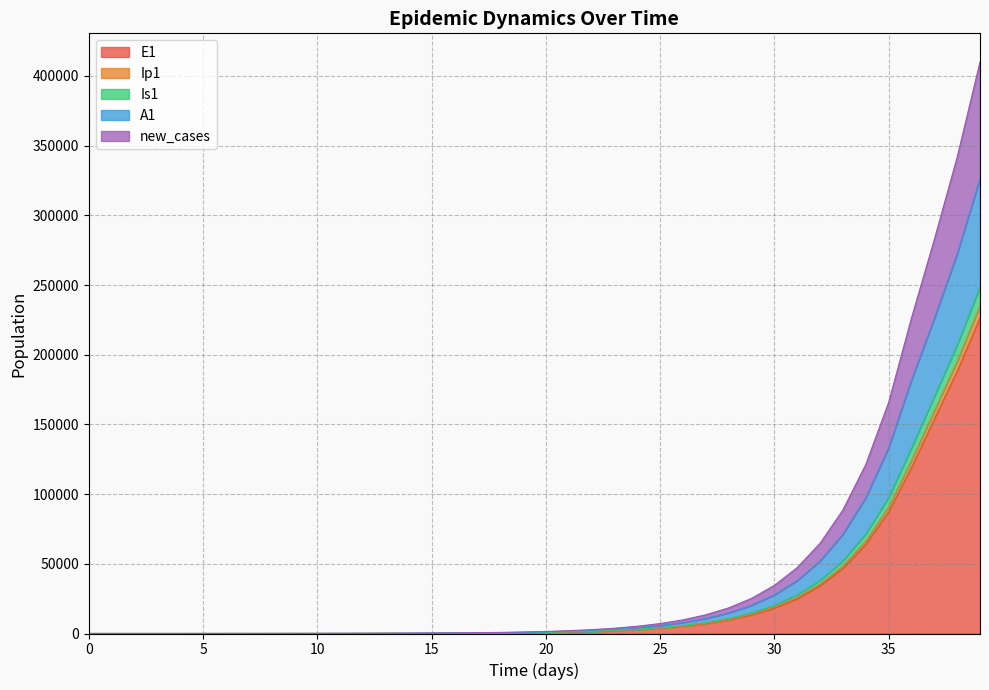

How many lines are shown in the chart?

5